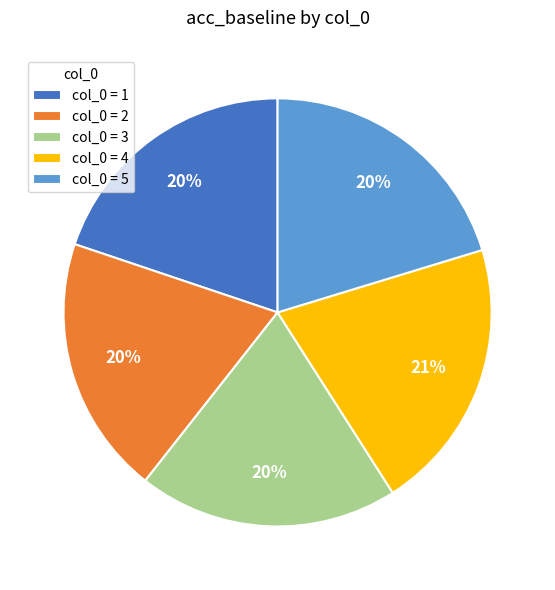

How many slices are in this pie chart?

5